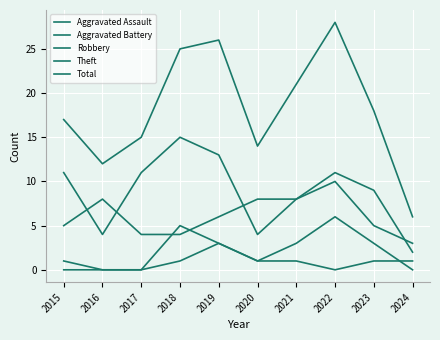

In Robbery, how many points are higher than both neighbors (excluding endpoints)?

2